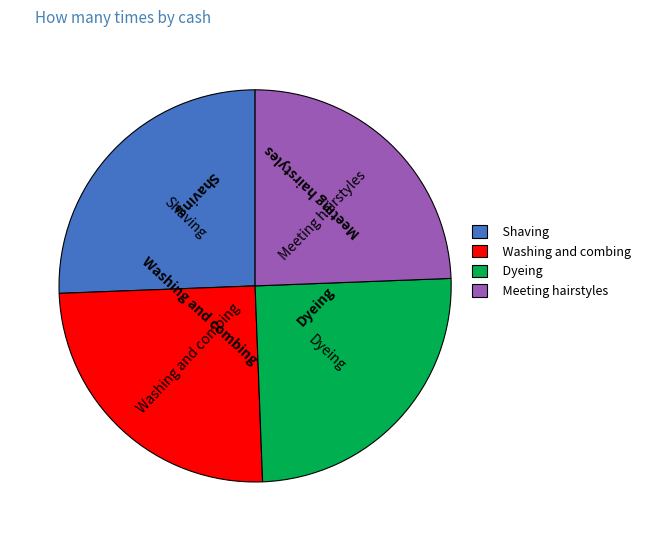

Approximately how many times larger is the value at Dyeing compared to Washing and combing?

1.0